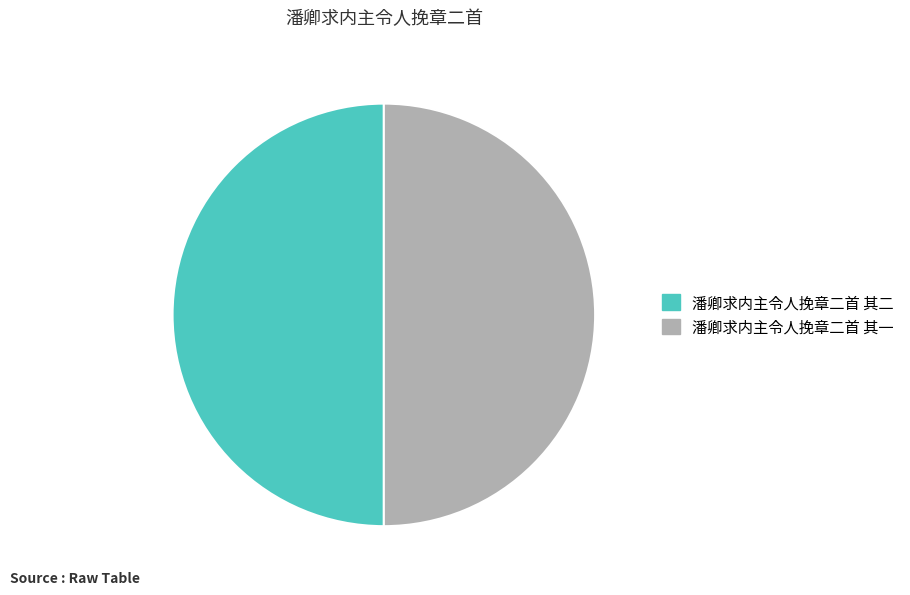

Is it true that 潘卿求内主令人挽章二首 其一 is 50% of the pie?

True